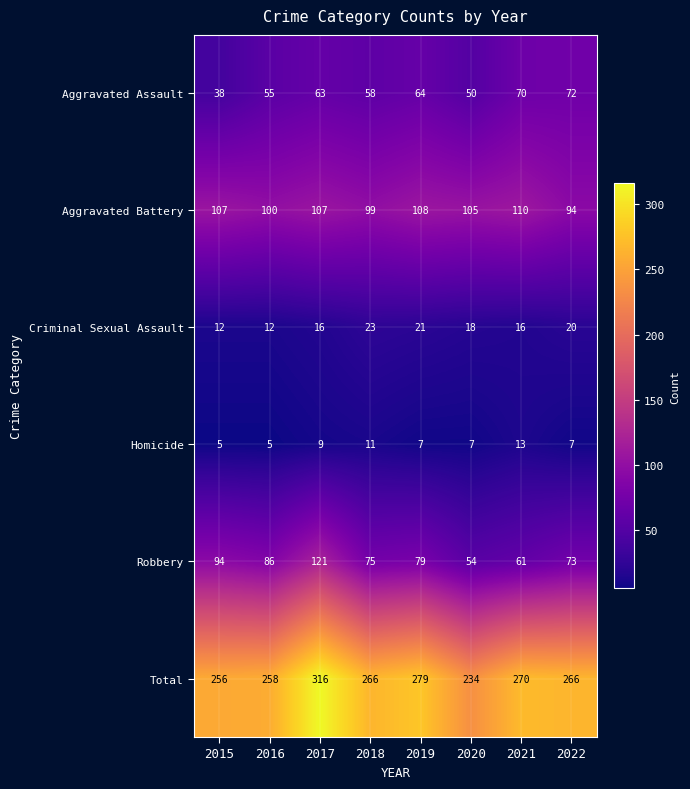

What is the sum of all Aggravated Battery values?

830